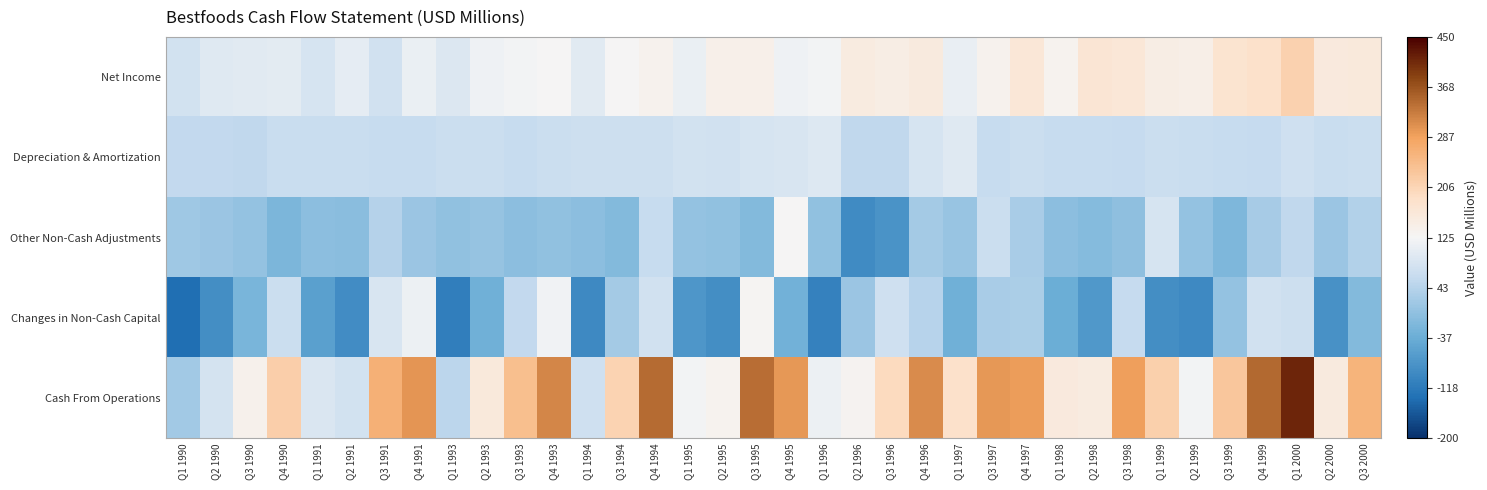

Which has a higher value, Q4 1994 or Q1 1997?

Q4 1994